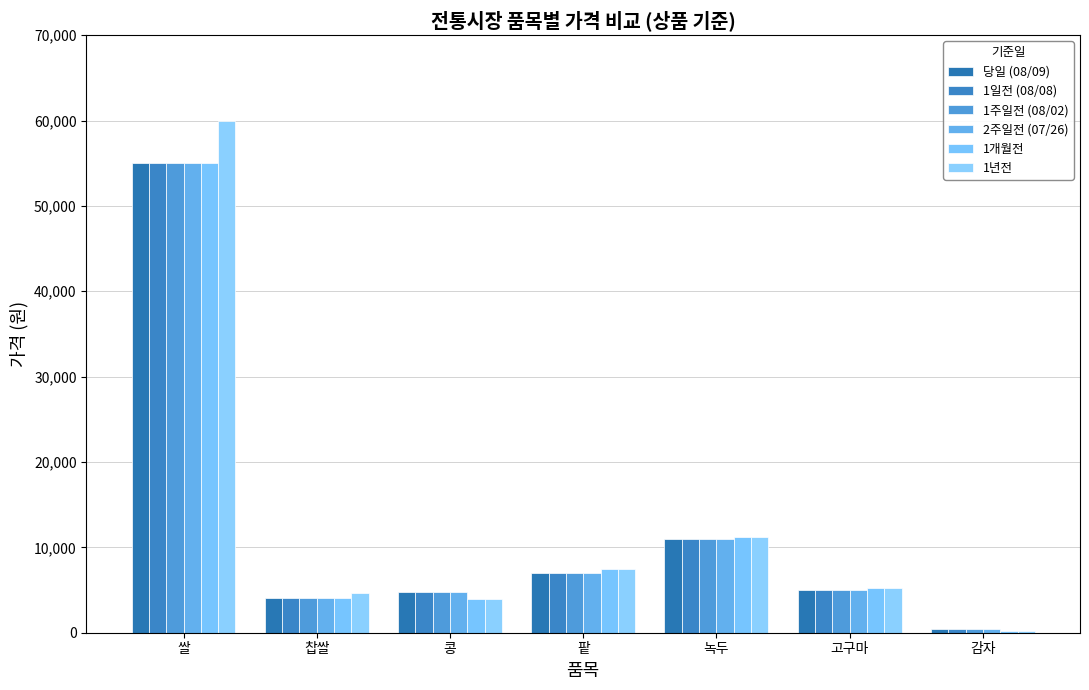

At how many categories does at least one series exceed 58170?

1